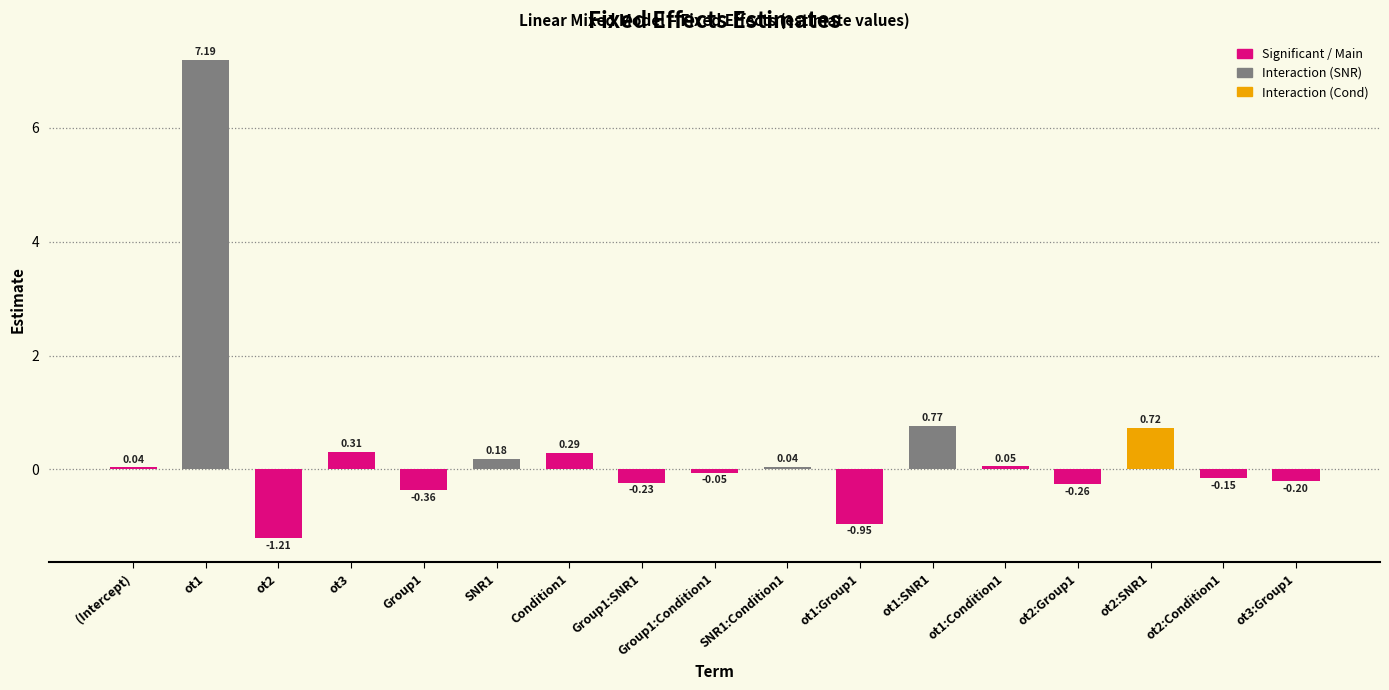

At which label does the data first exceed 0?

(Intercept)